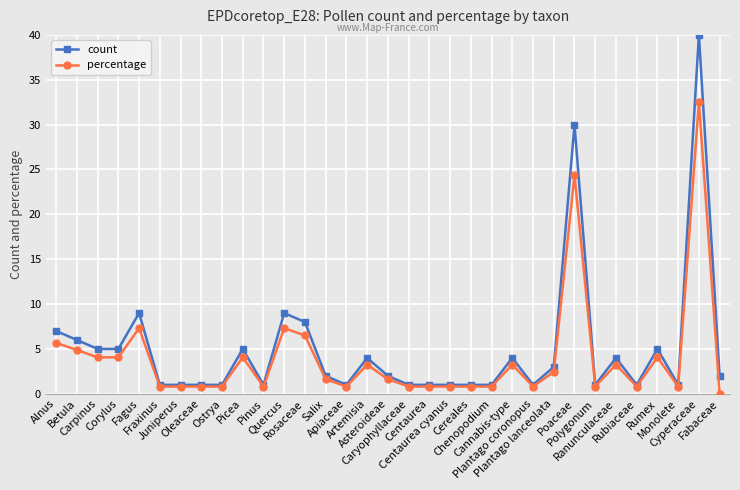

List the series in order of their peak value, lowest first.

percentage, count